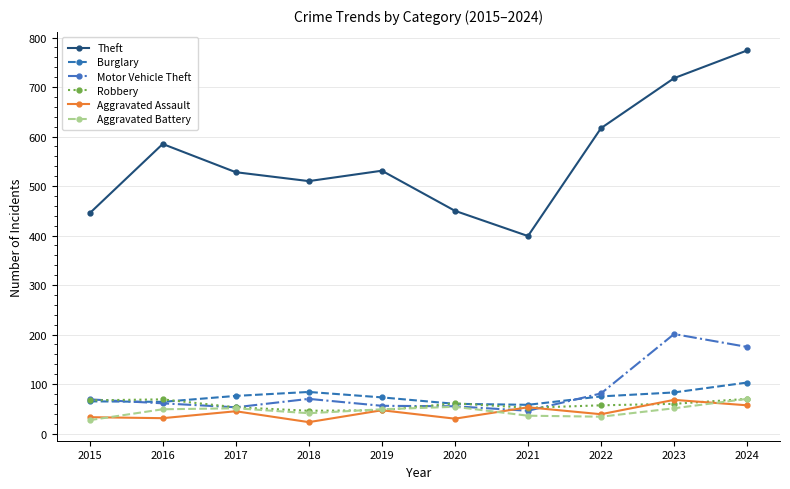

At how many categories does at least one series exceed 334?

10